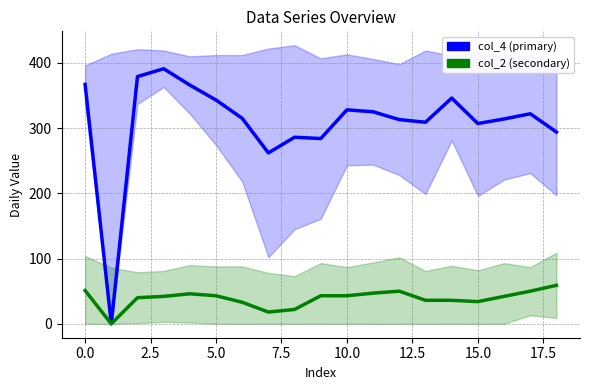

What is the value of the col_2 (secondary) point at the 16th from the left?

34